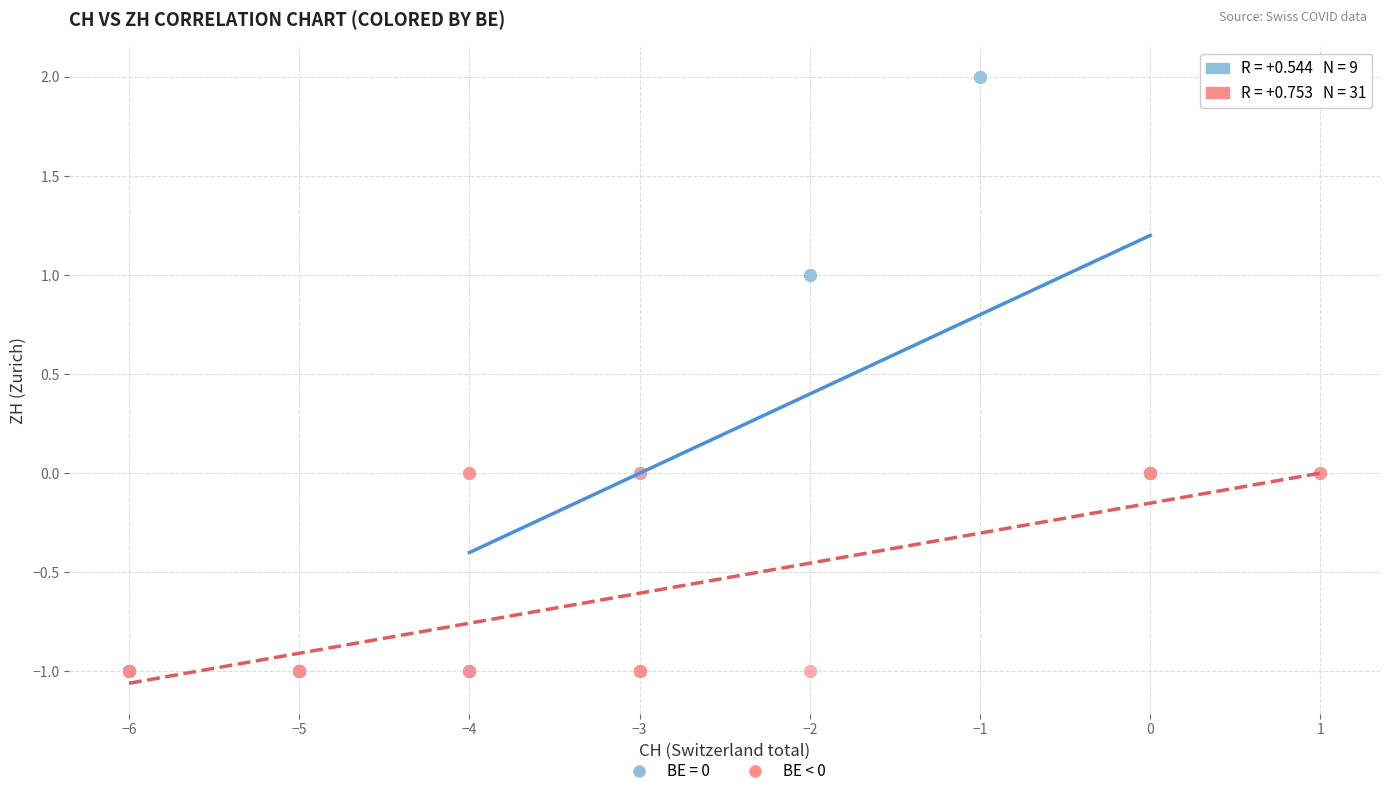

Which series contains the highest Y value?

BE = 0